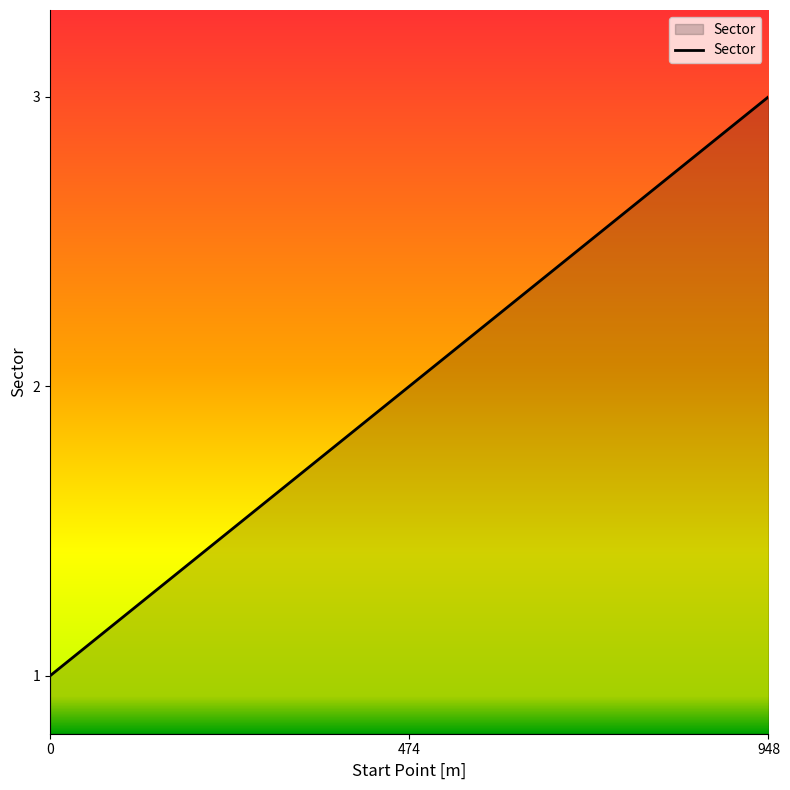

What is the change in value from 0 to 948?

+2